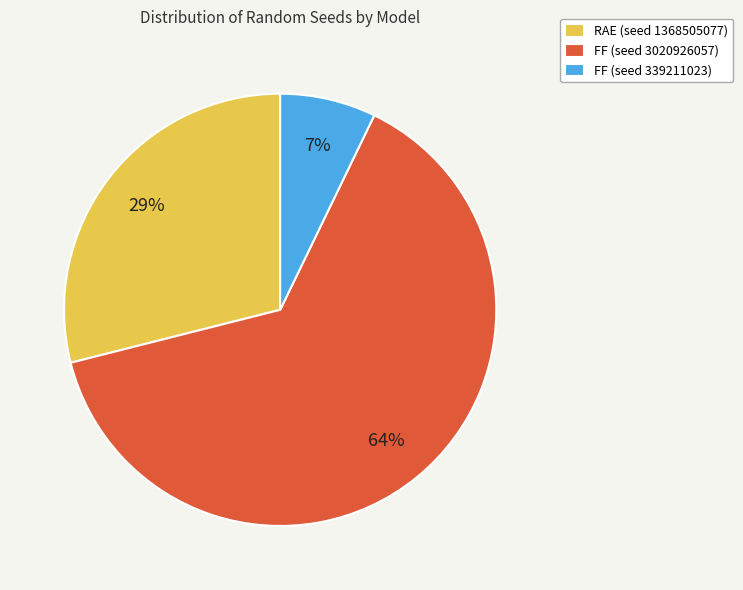

Do FF (seed 339211023) and RAE (seed 1368505077) together represent more than half of the pie?

No